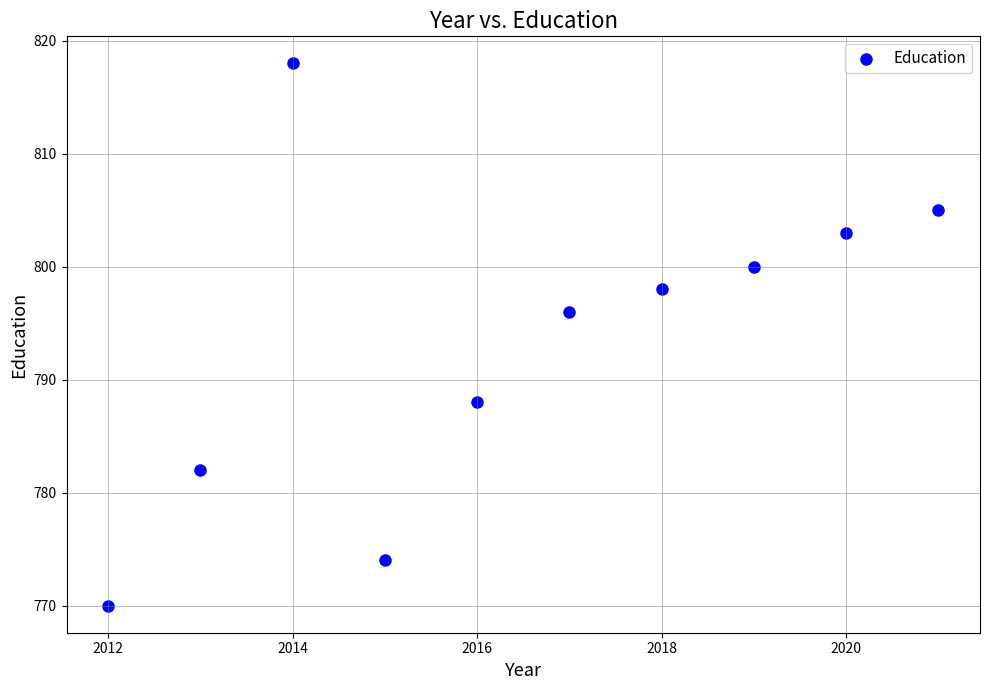

What is the range of Y values (max minus min)?

48